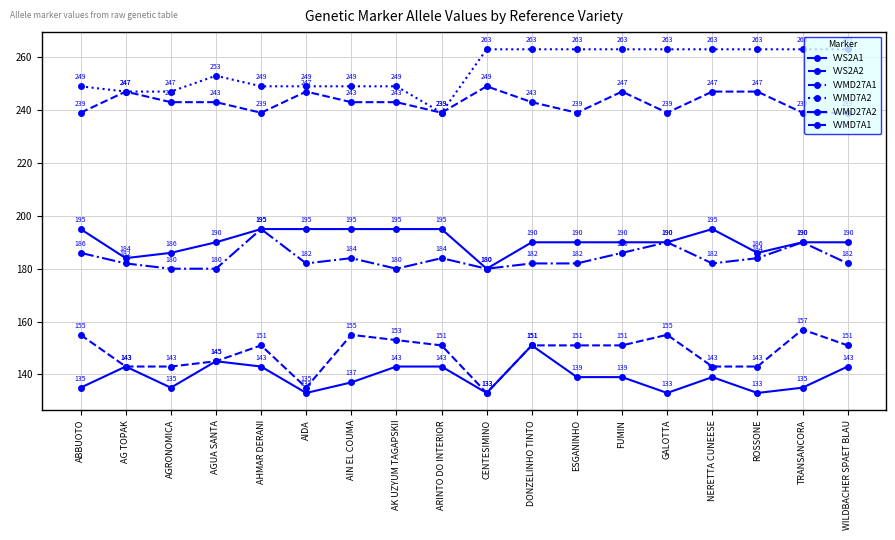

How many distinct data groups are displayed?

6